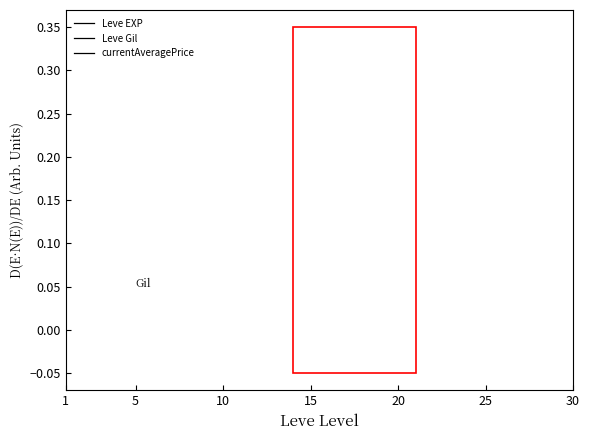

How many lines are shown in the chart?

3